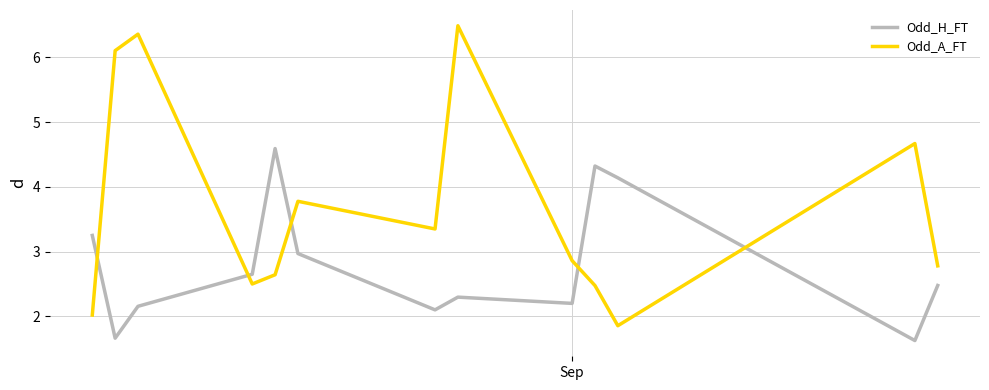

Which series has the widest spread of values?

Odd_A_FT